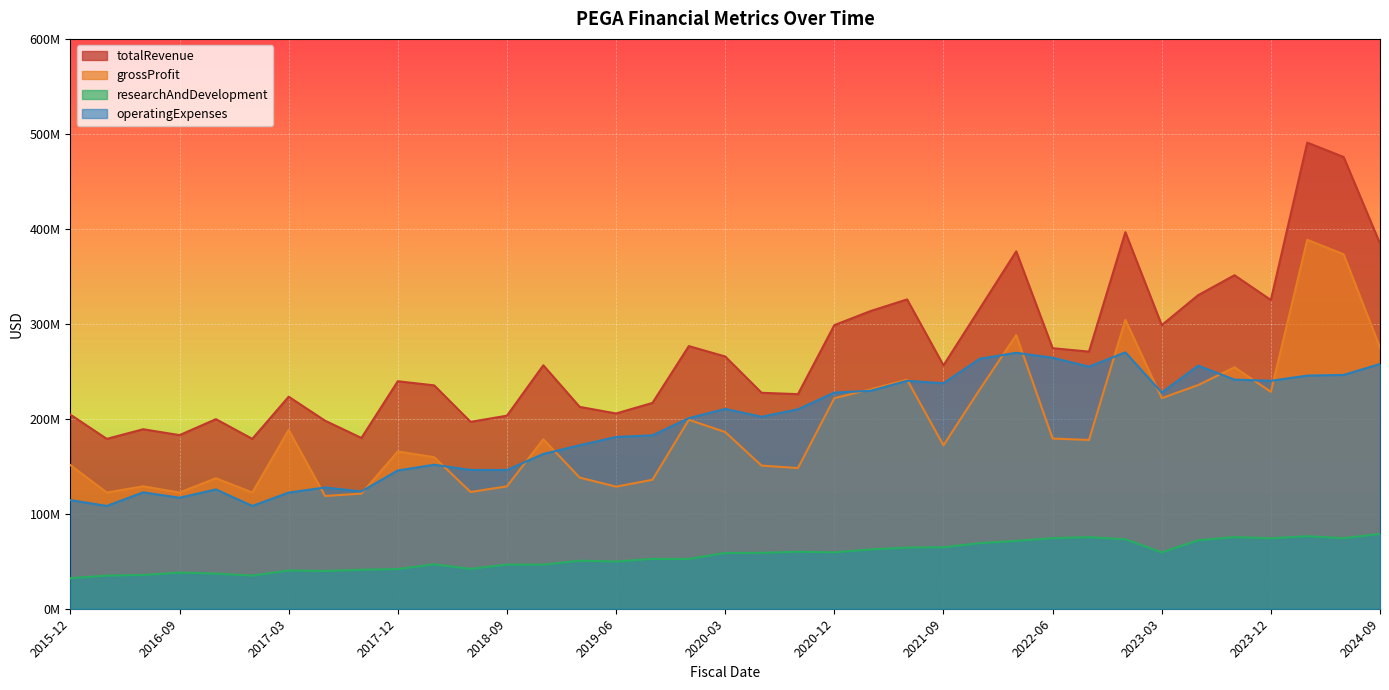

True or false: totalRevenue has a value of 274337000 at 2022-06.

True